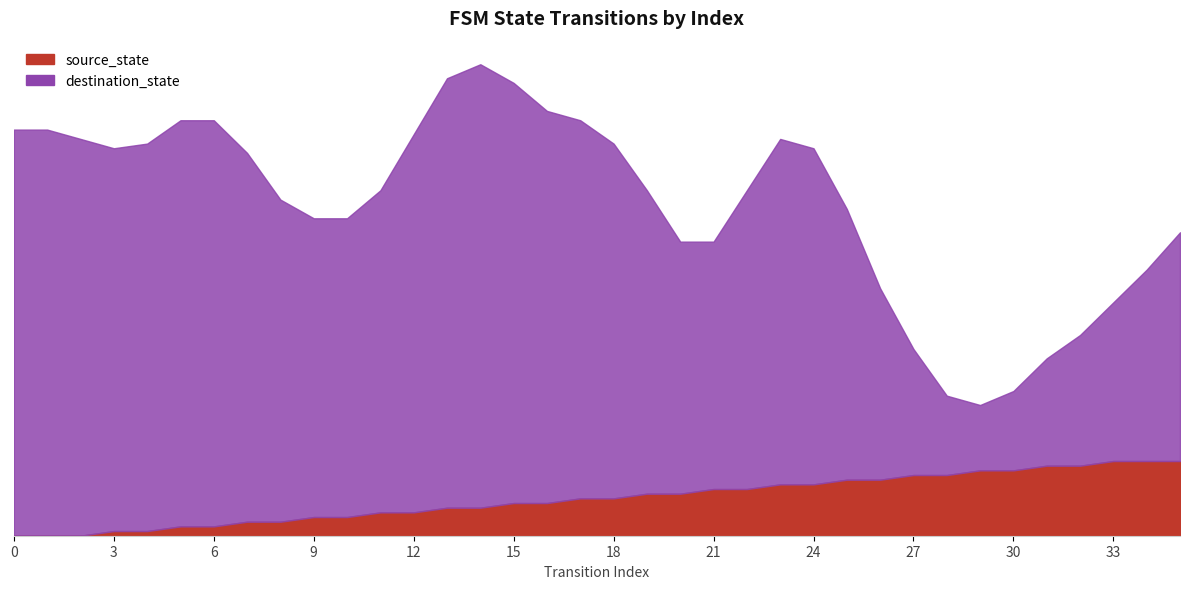

What is the sum of all source_state values?

306